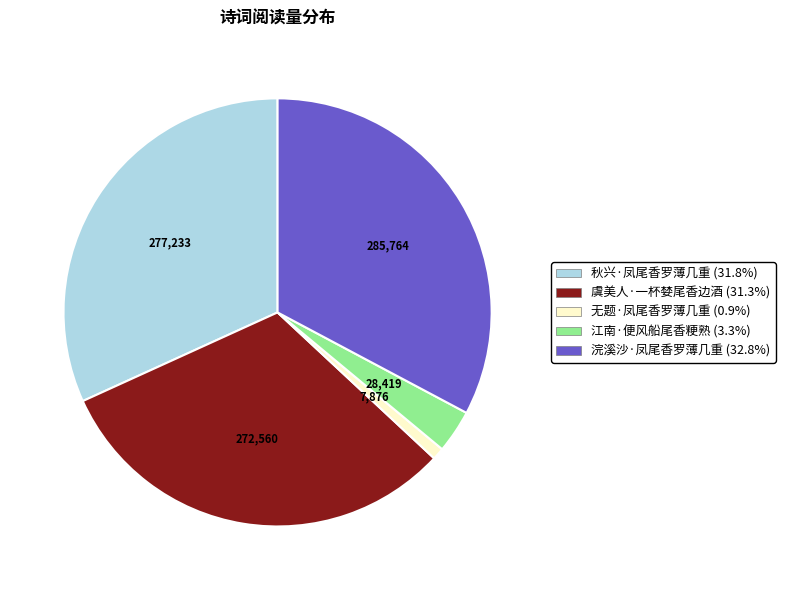

Which slice is the smallest?

无题·凤尾香罗薄几重